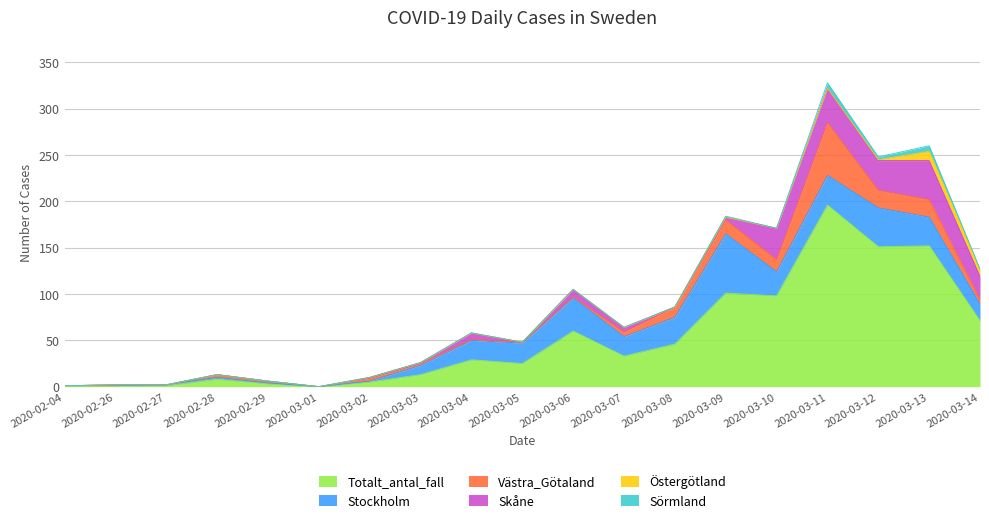

Which has a higher value, 2020-03-06 or 2020-03-07?

2020-03-06